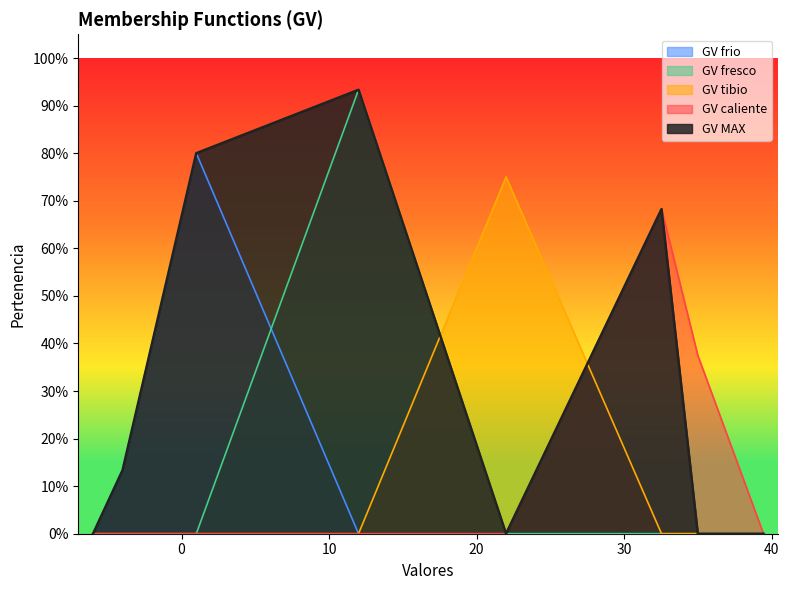

True or false: GV tibio and GV caliente intersect in this chart.

True